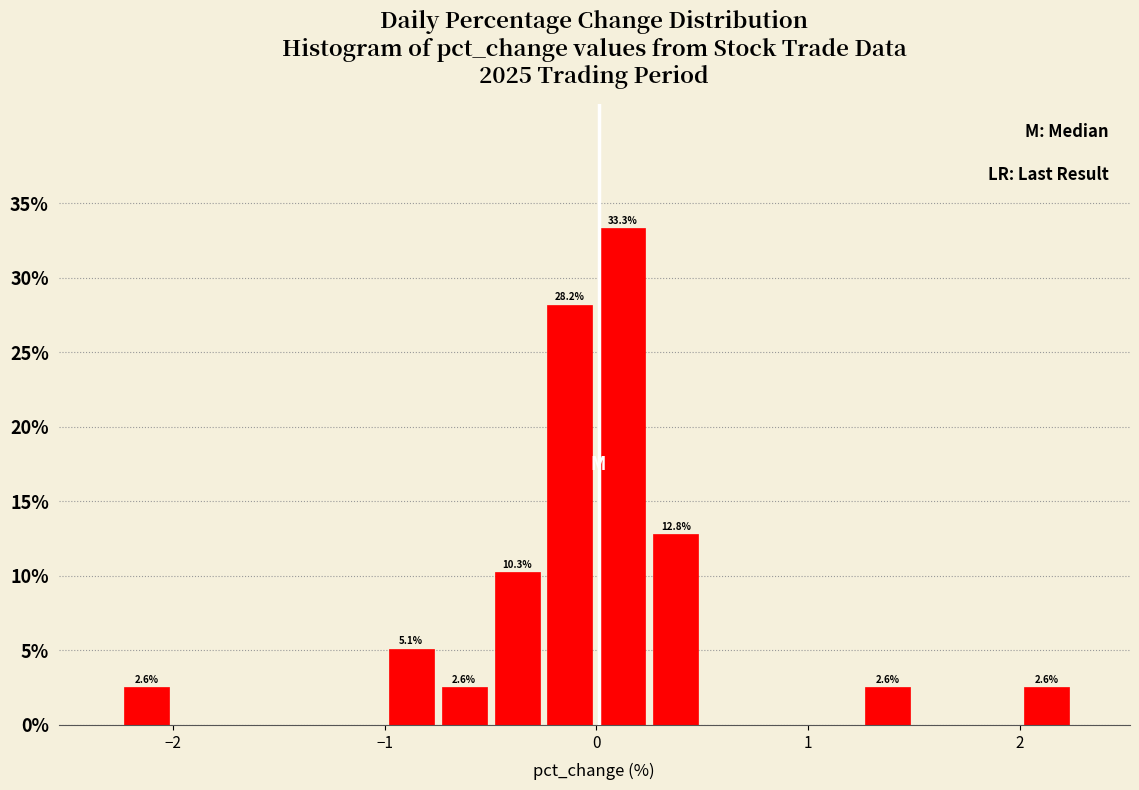

Read against the x-axis, roughly where is the centre of the tallest bar?

0.1